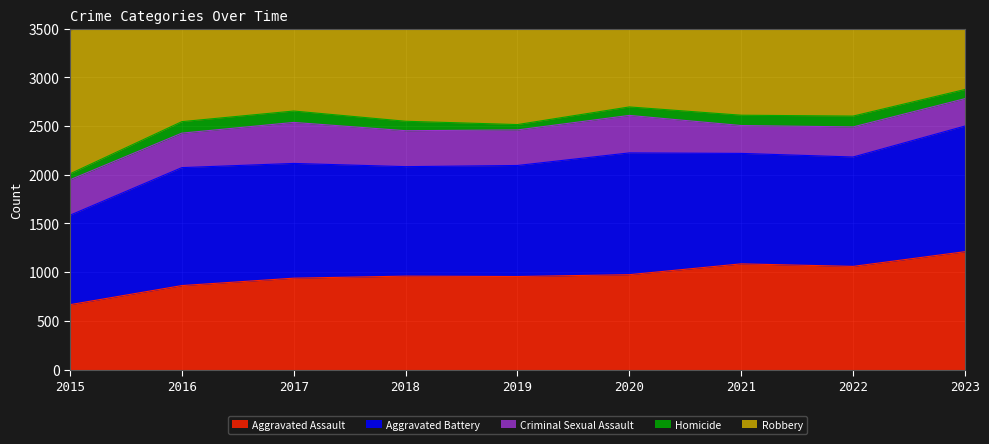

True or false: Robbery has more than 2 points higher than both neighbors.

False